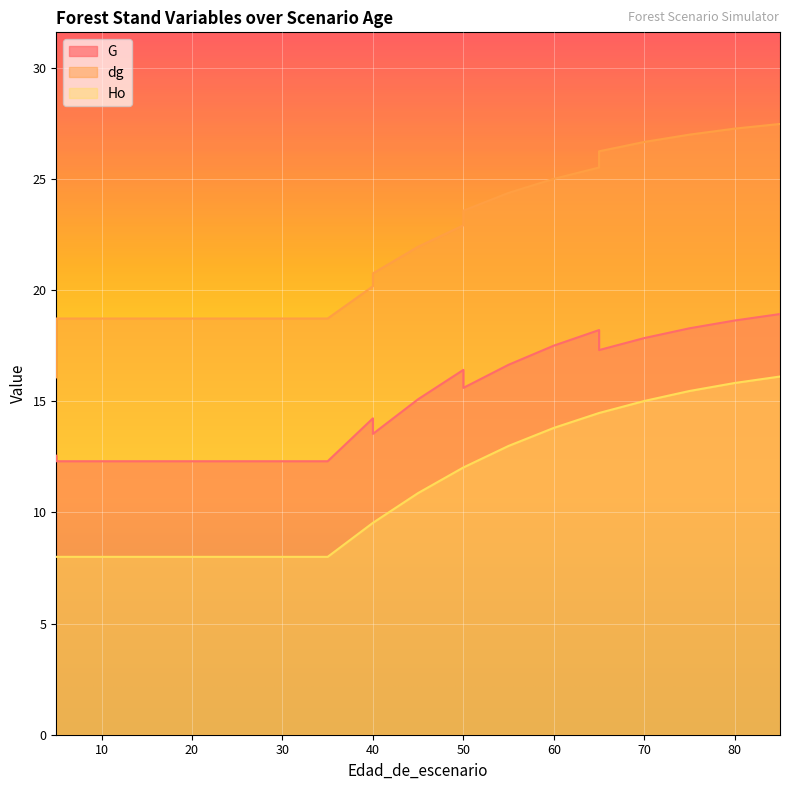

List the series in order of their peak value, lowest first.

Ho, G, dg